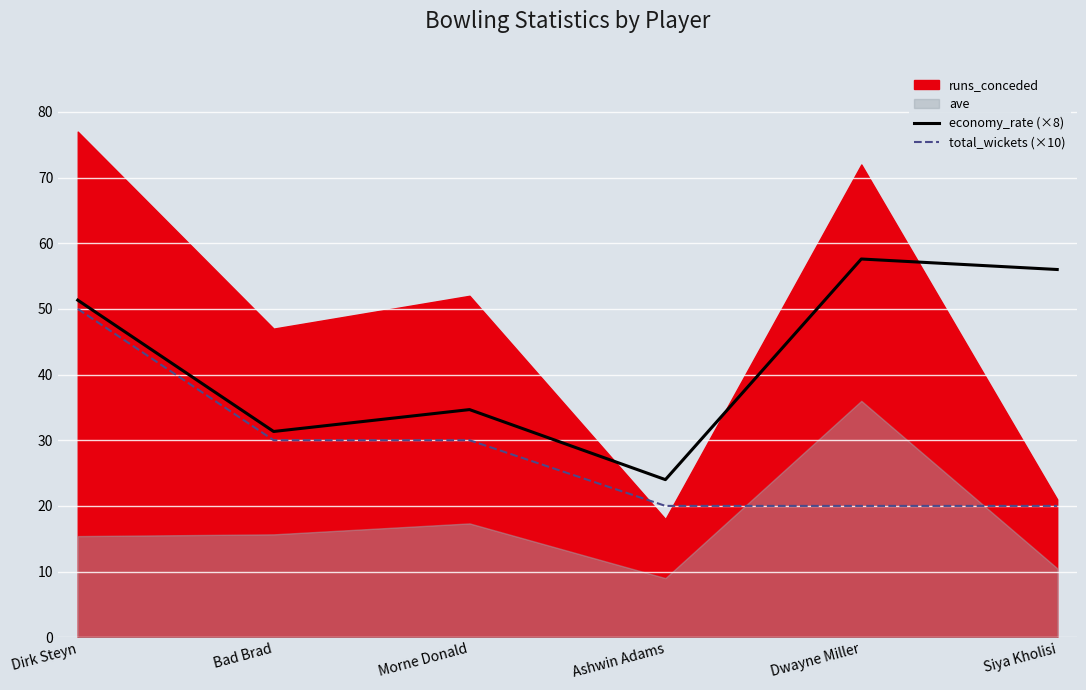

Is the value of economy_rate (×8) at Dwayne Miller greater than the value of total_wickets (×10) at Dwayne Miller?

Yes